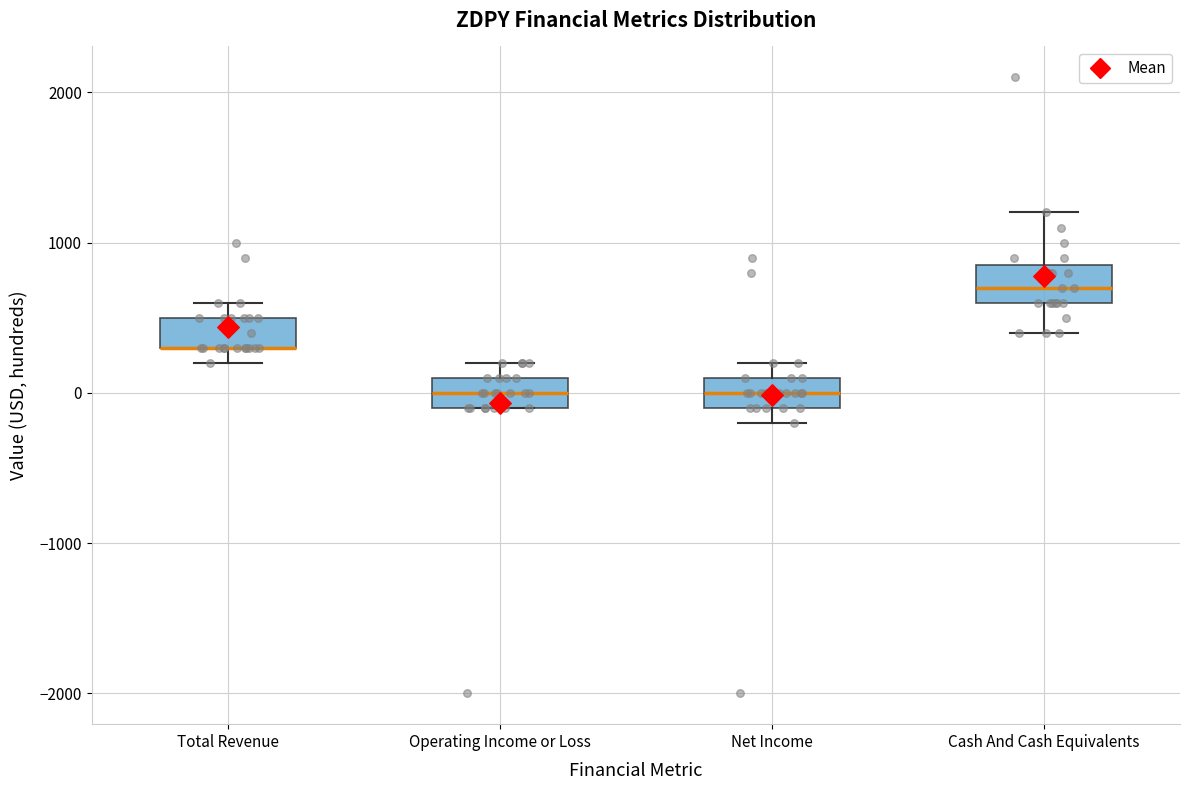

Where is the lower edge of the box for Total Revenue on the y-axis? The values are not printed on the chart, so give them approximately, as read against the axis.

300